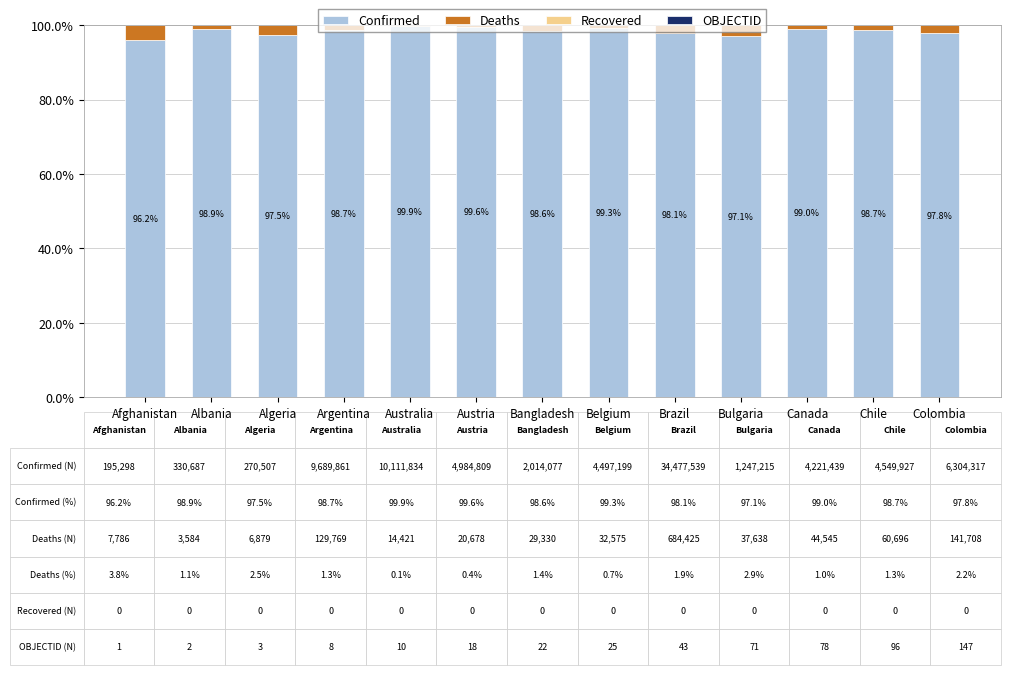

Are the bars grouped side by side (vs. stacked)?

No